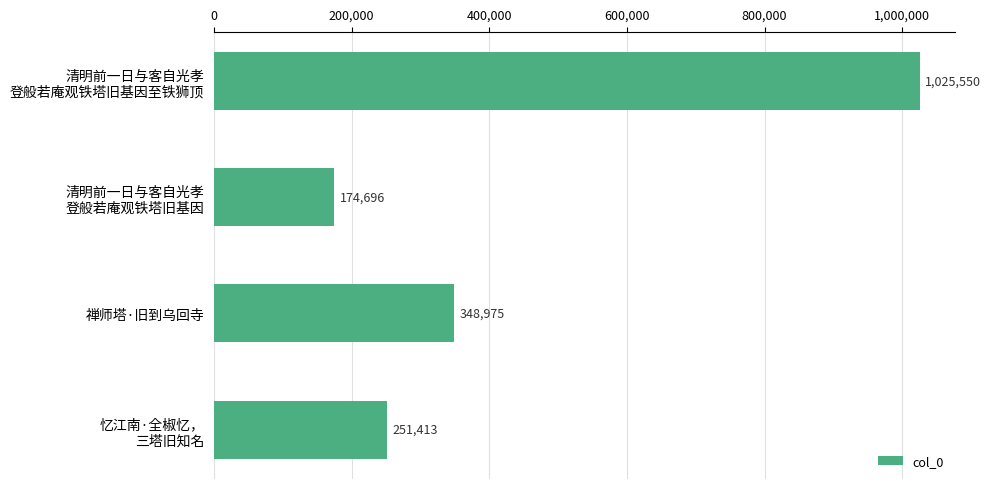

Where is the data nearest to the value 600123?

禅师塔·旧到乌回寺